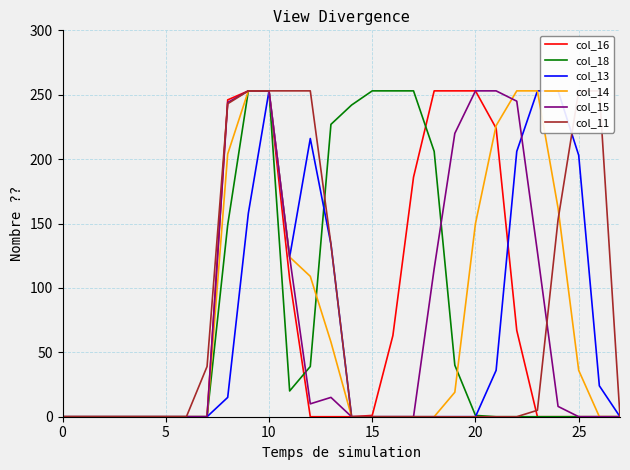

The value of col_15 at 10 is 253. True or false?

True